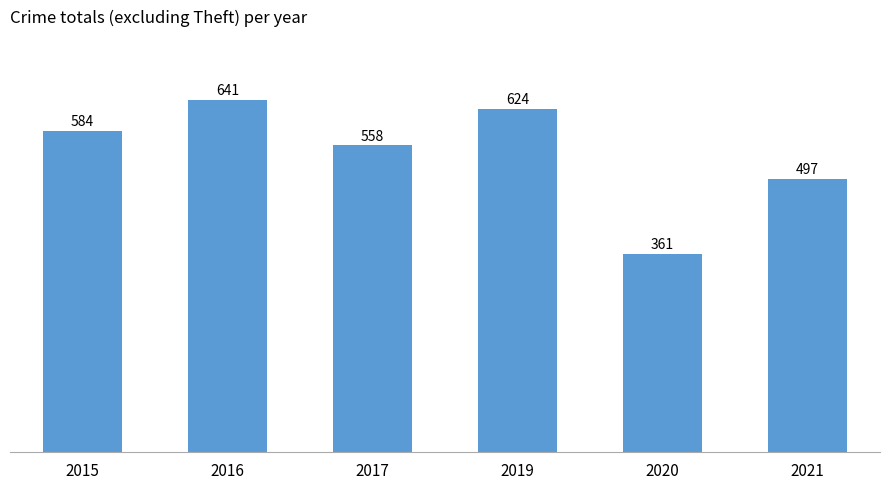

The value at 2015 is 1017. True or false?

False